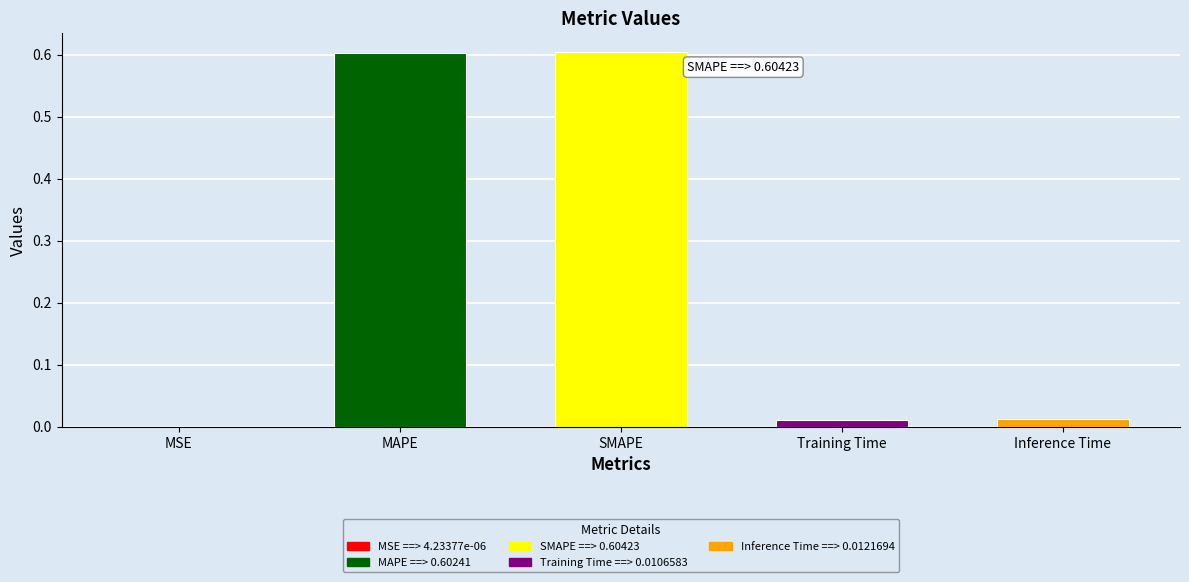

Which label corresponds to the largest value in the chart?

SMAPE